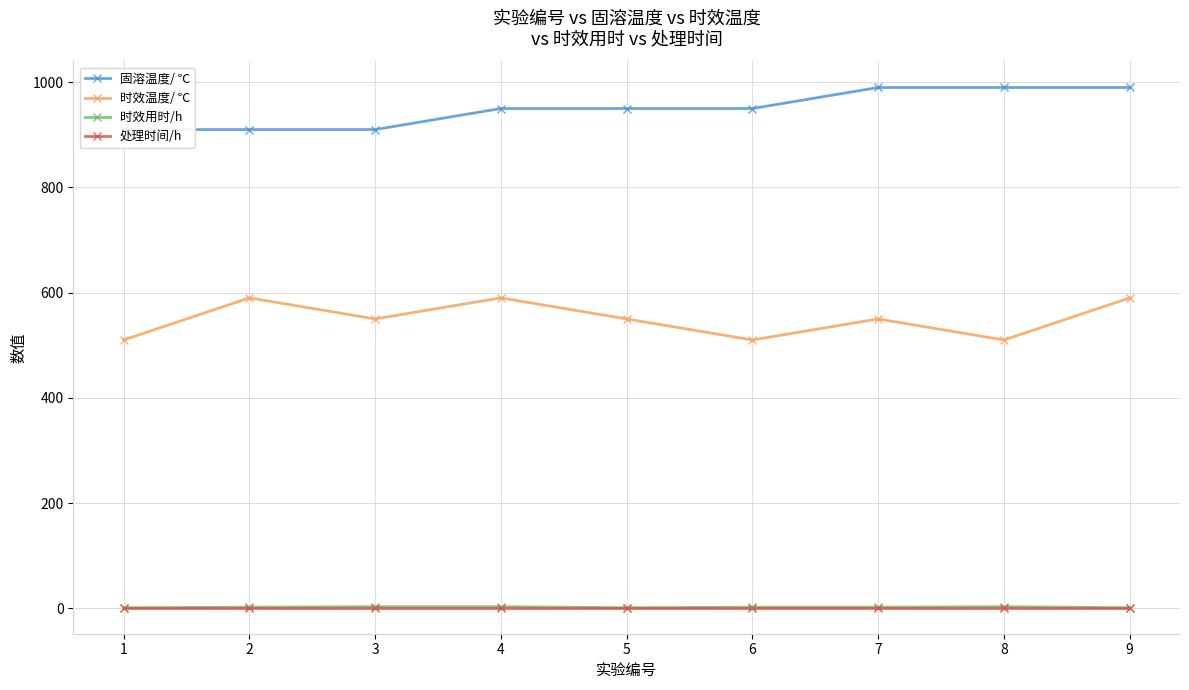

The value of 时效用时/h at 7 is 2. True or false?

True